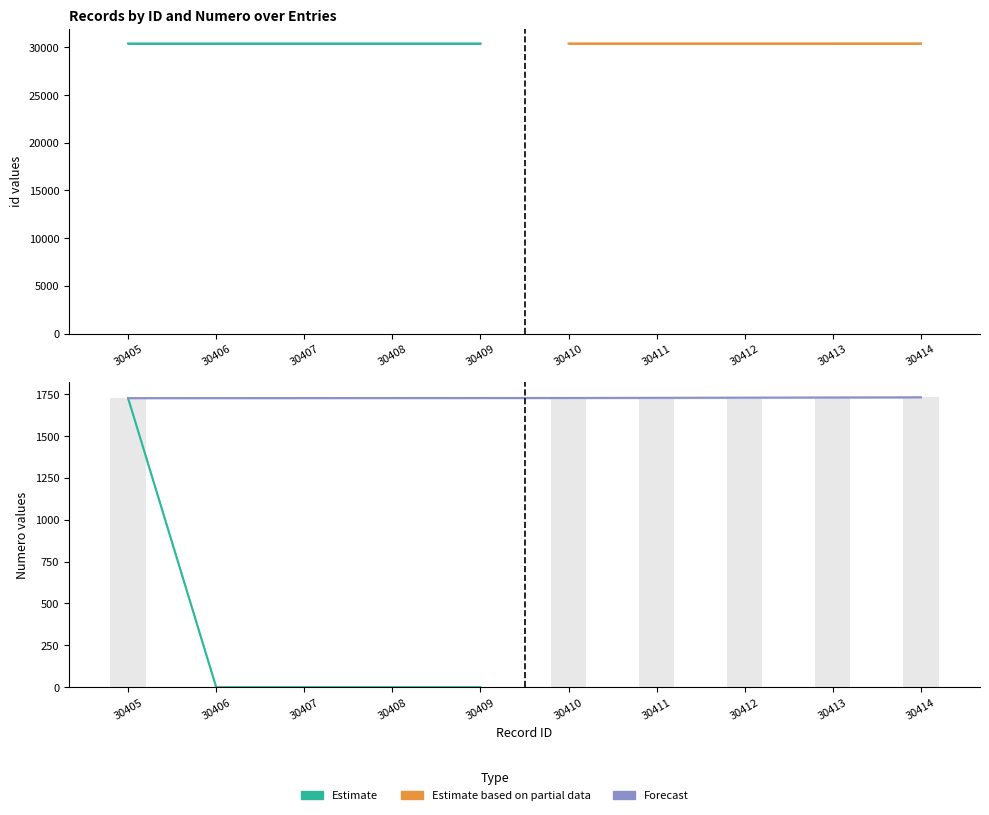

What is the sum of the Numero_lower values at 30414 and 30410?

3456